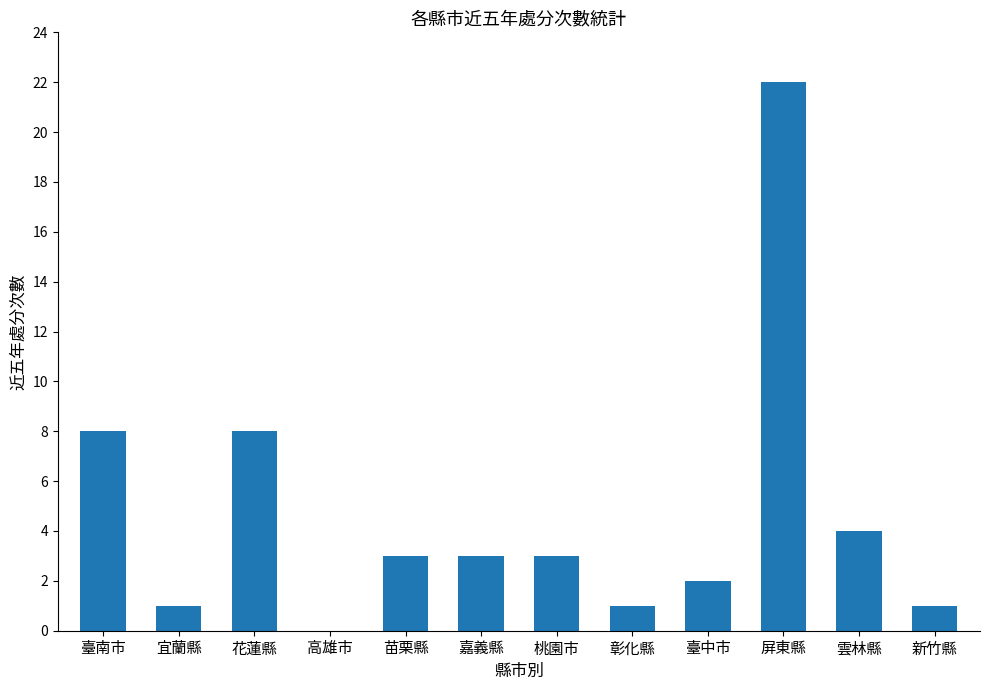

What is the maximum value shown in the chart?

22